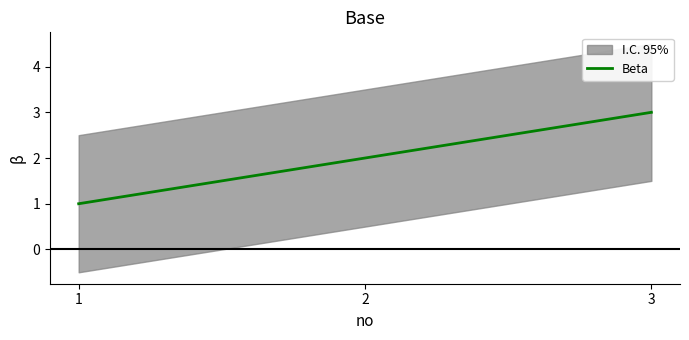

What value does the data have at 3?

3